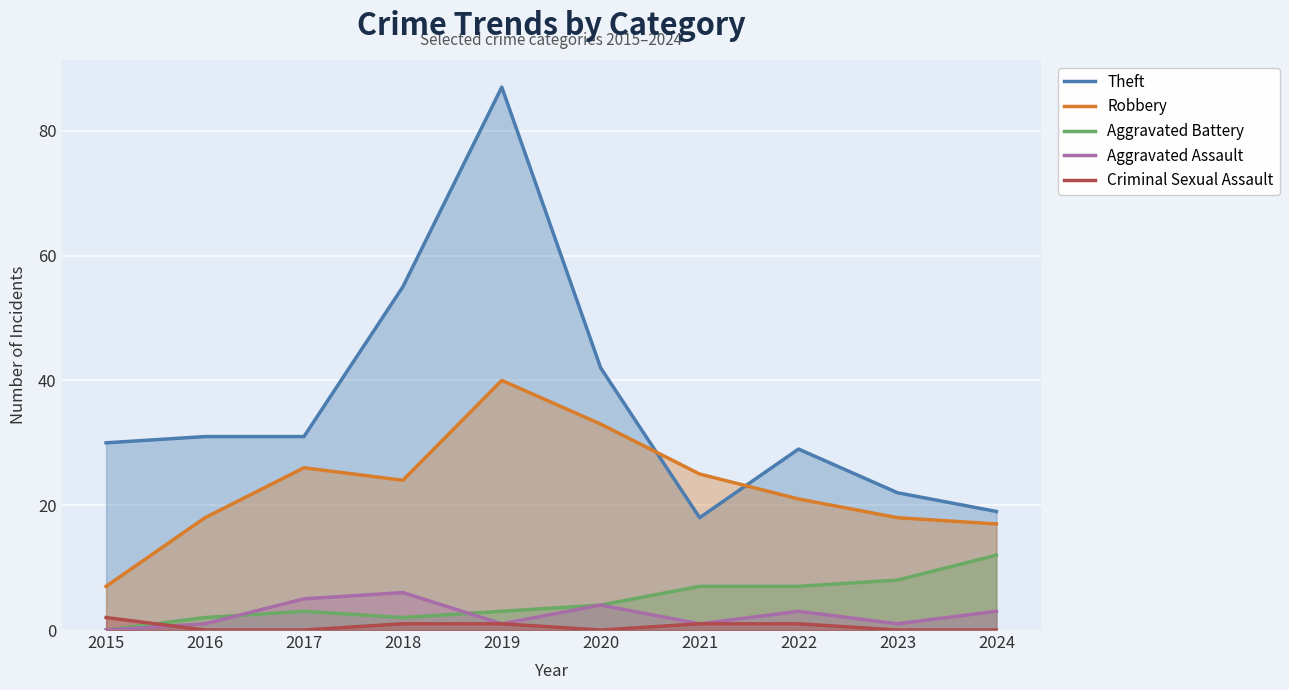

At which category is the sum across all series the highest?

2019